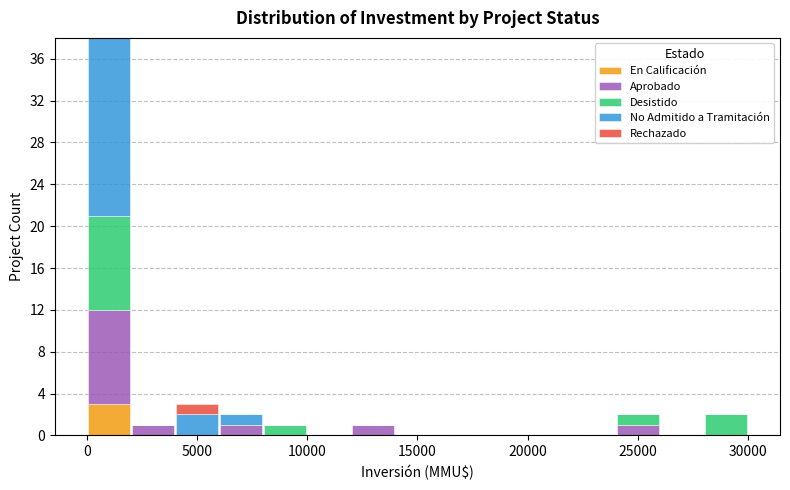

Reading left to right, list every stacked bar in this chart as the range it spans on the x-axis followed by its total height. The values are not printed on the chart, so give them approximately, as read against the axis.

0 to 2000: 38
2000 to 4000: 1
4000 to 6000: 3
6000 to 8000: 2
8000 to 10000: 1
10000 to 12000: 0
12000 to 14000: 1
14000 to 16000: 0
16000 to 18000: 0
18000 to 20000: 0
20000 to 22000: 0
22000 to 24000: 0
24000 to 26000: 2
26000 to 28000: 0
28000 to 30000: 2